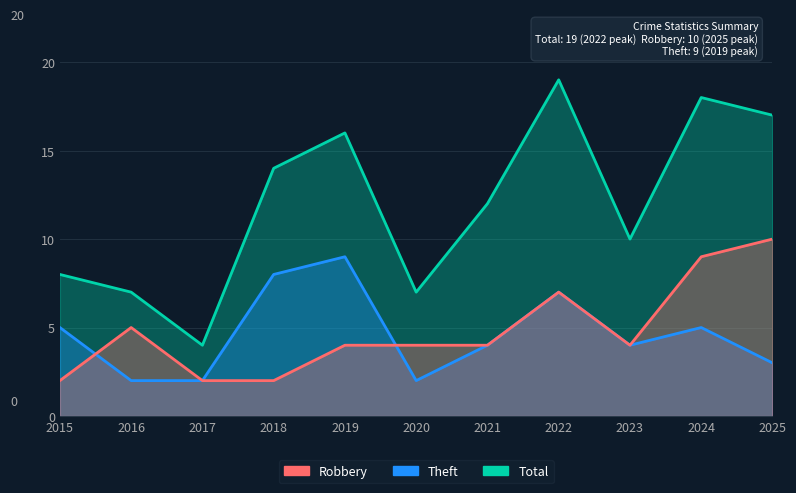

Between 2016 and 2021, which series saw the biggest shift?

Total